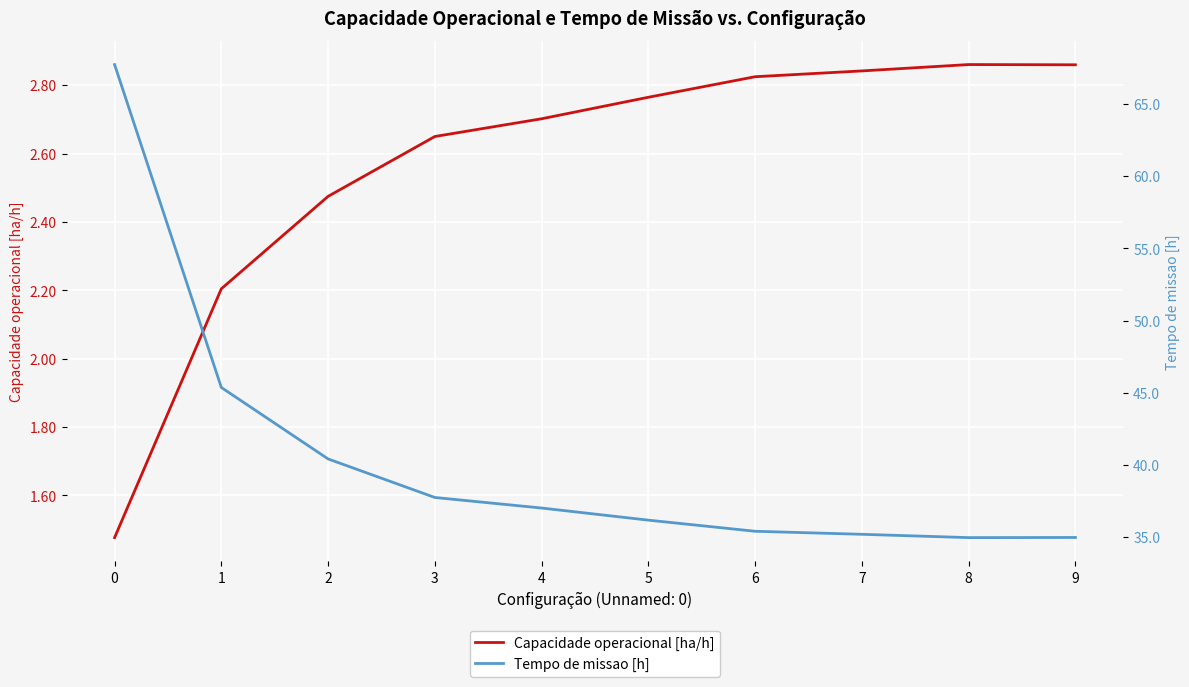

True or false: Tempo de missao [h] and Capacidade operacional [ha/h] cross at least once.

False